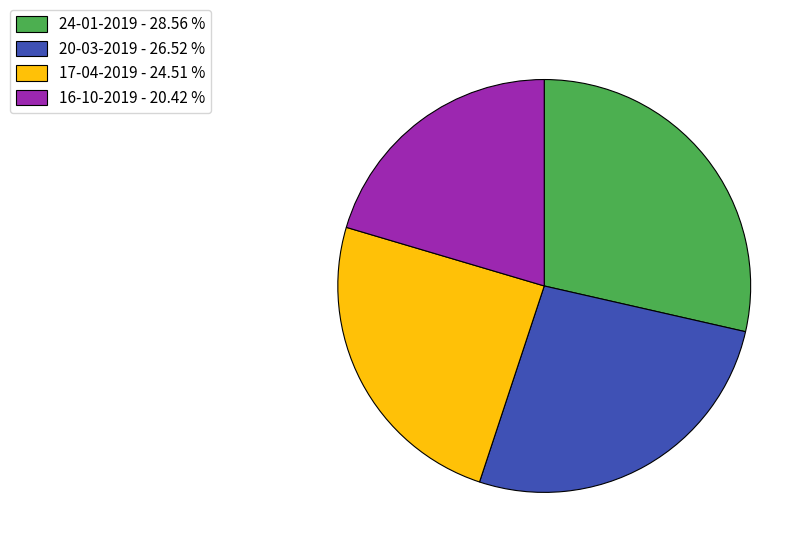

How many slices are in this pie chart?

4